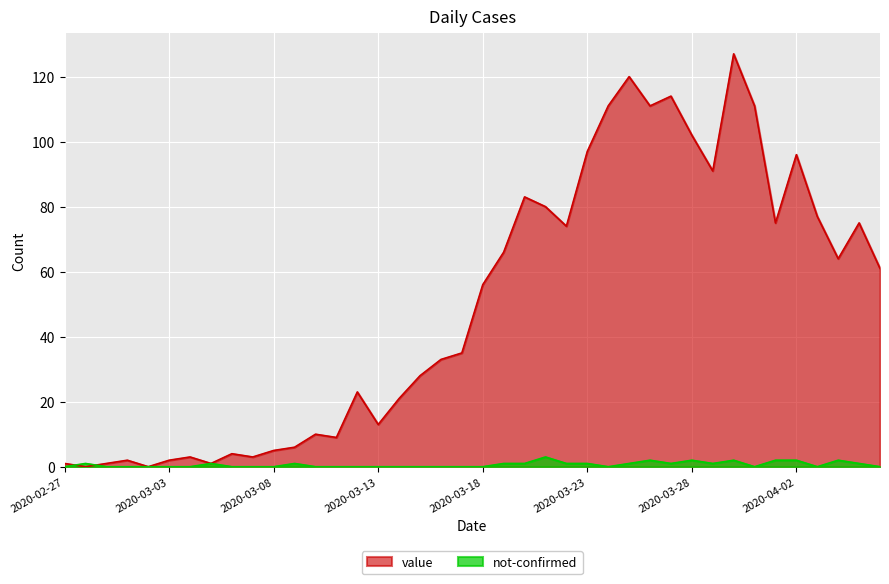

Reading left to right, transcribe all the data shown in this chart.

value: 2020-02-27=1	2020-02-28=0	2020-02-29=1	2020-03-01=2	2020-03-02=0	2020-03-03=2	2020-03-04=3	2020-03-05=1	2020-03-06=4	2020-03-07=3	2020-03-08=5	2020-03-09=6	2020-03-10=10	2020-03-11=9	2020-03-12=23	2020-03-13=13	2020-03-14=21	2020-03-15=28	2020-03-16=33	2020-03-17=35	2020-03-18=56	2020-03-19=66	2020-03-20=83	2020-03-21=80	2020-03-22=74	2020-03-23=97	2020-03-24=111	2020-03-25=120	2020-03-26=111	2020-03-27=114	2020-03-28=102	2020-03-29=91	2020-03-30=127	2020-03-31=111	2020-04-01=75	2020-04-02=96	2020-04-03=77	2020-04-04=64	2020-04-05=75	2020-04-06=61
not-confirmed: 2020-02-27=0	2020-02-28=1	2020-02-29=0	2020-03-01=0	2020-03-02=0	2020-03-03=0	2020-03-04=0	2020-03-05=1	2020-03-06=0	2020-03-07=0	2020-03-08=0	2020-03-09=1	2020-03-10=0	2020-03-11=0	2020-03-12=0	2020-03-13=0	2020-03-14=0	2020-03-15=0	2020-03-16=0	2020-03-17=0	2020-03-18=0	2020-03-19=1	2020-03-20=1	2020-03-21=3	2020-03-22=1	2020-03-23=1	2020-03-24=0	2020-03-25=1	2020-03-26=2	2020-03-27=1	2020-03-28=2	2020-03-29=1	2020-03-30=2	2020-03-31=0	2020-04-01=2	2020-04-02=2	2020-04-03=0	2020-04-04=2	2020-04-05=1	2020-04-06=0